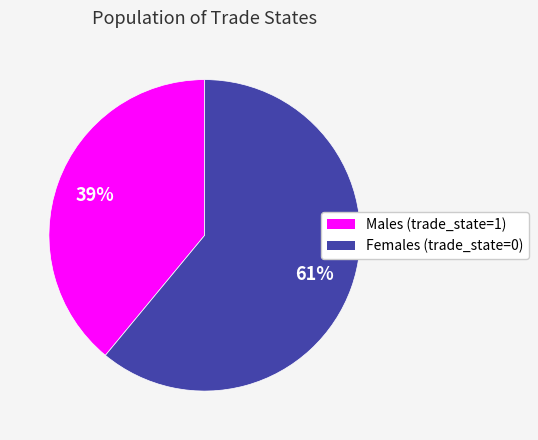

To the nearest percent, what is the average slice percentage?

50%